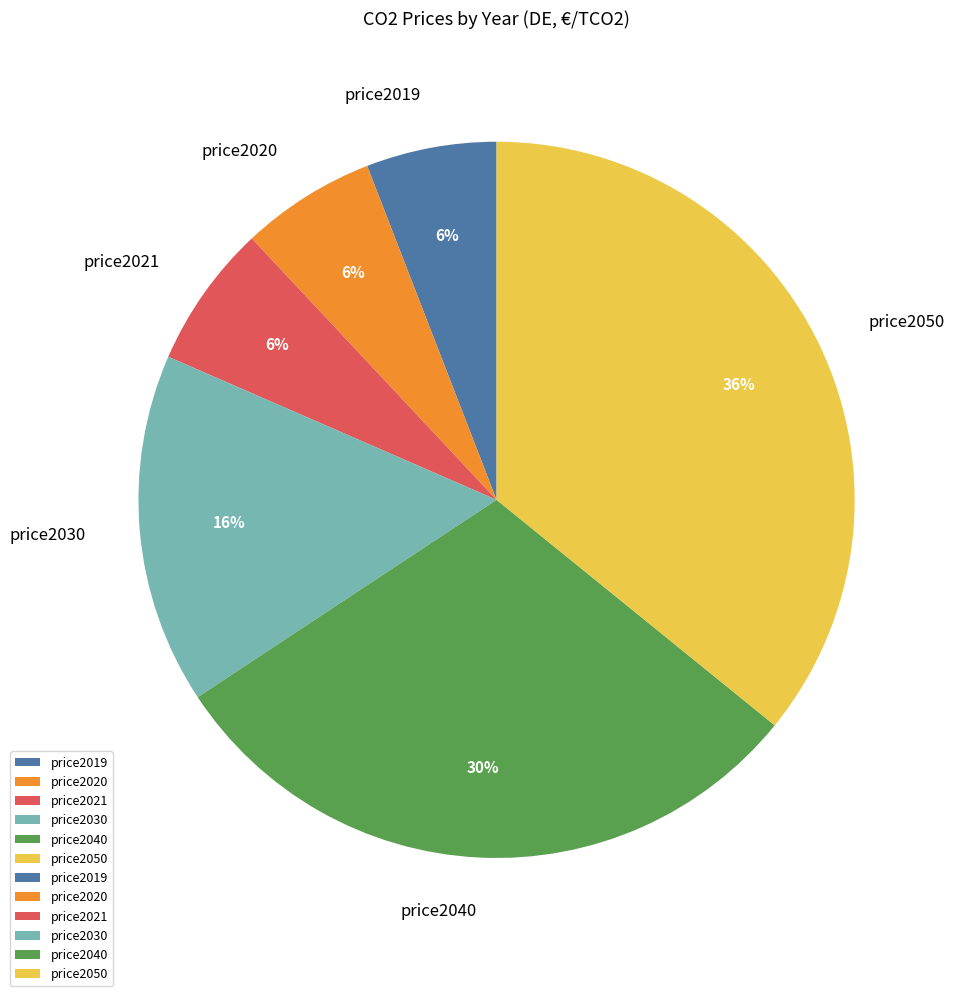

Which category has the biggest portion of the pie?

price2050